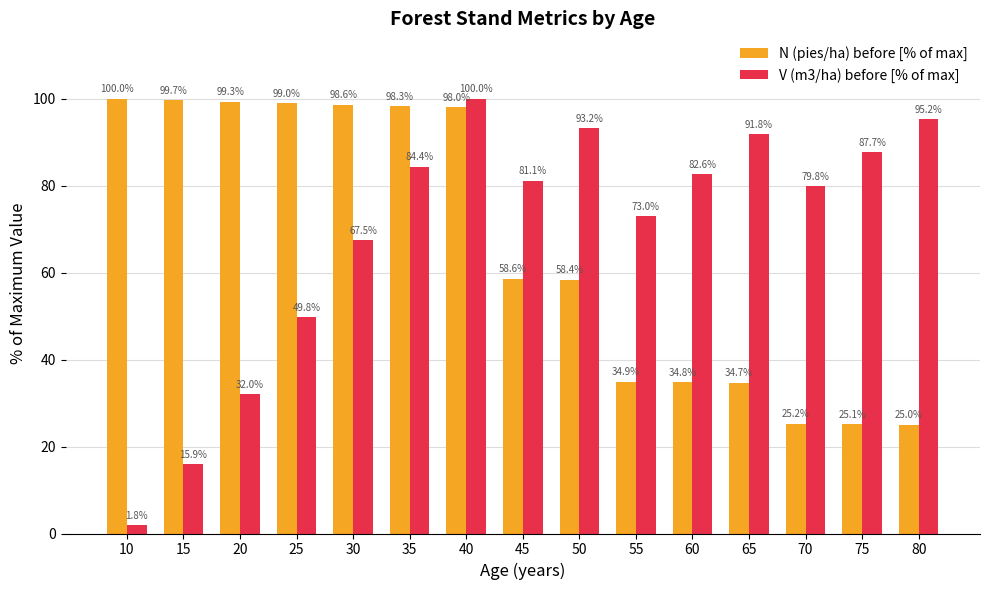

The value of N (pies/ha) before [% of max] at 80 is 25.0. True or false?

True